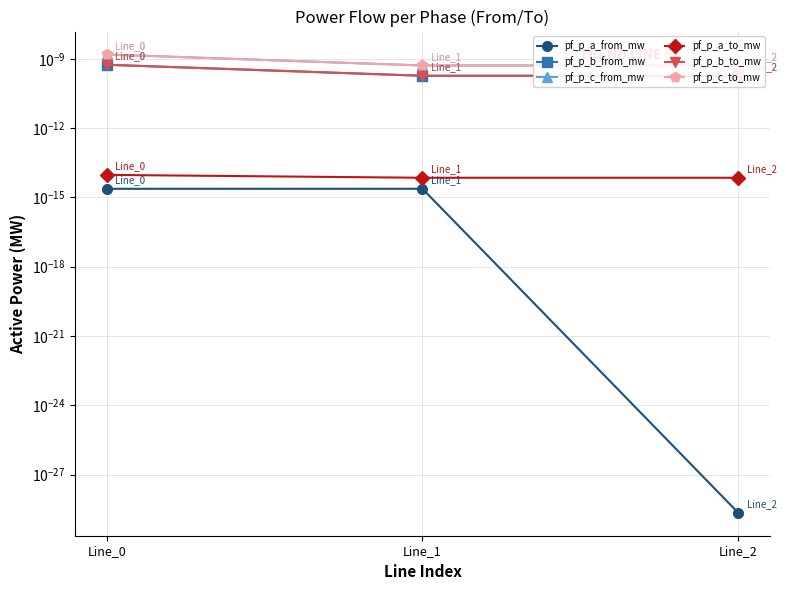

How many categories are shown in the chart?

3